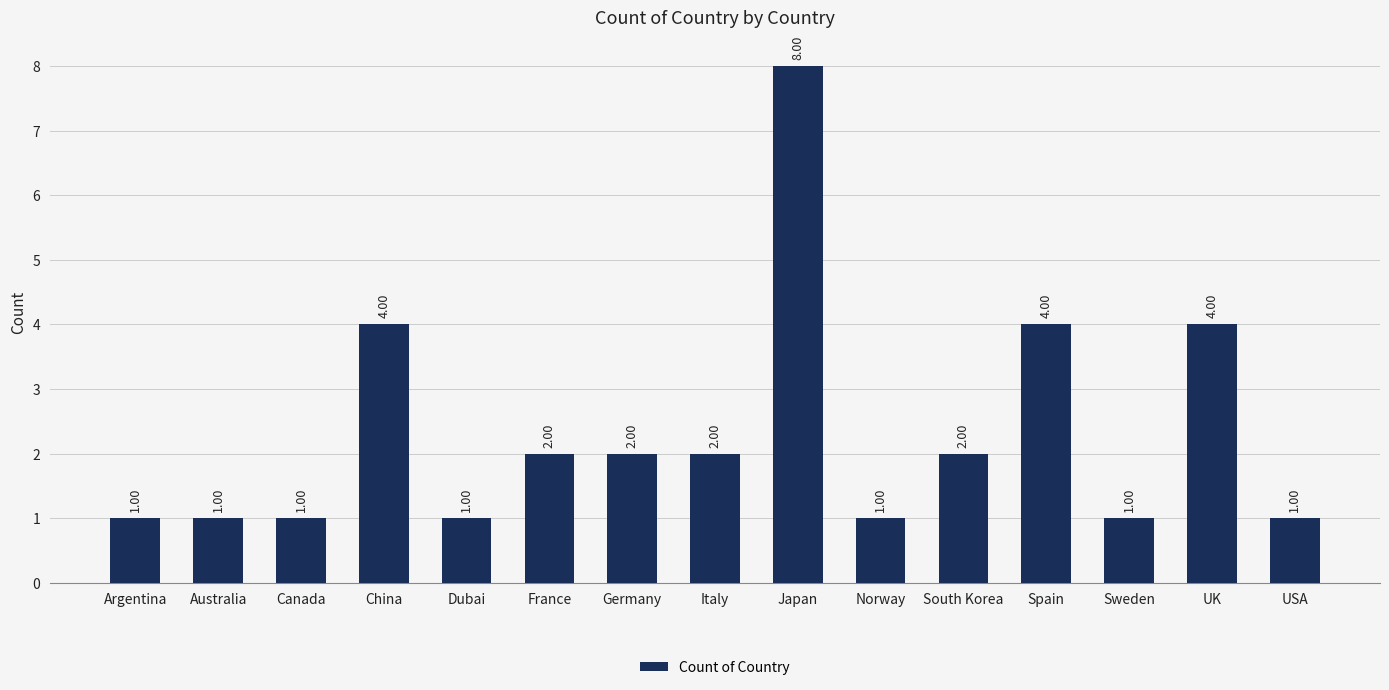

The value at Australia is 1. True or false?

True